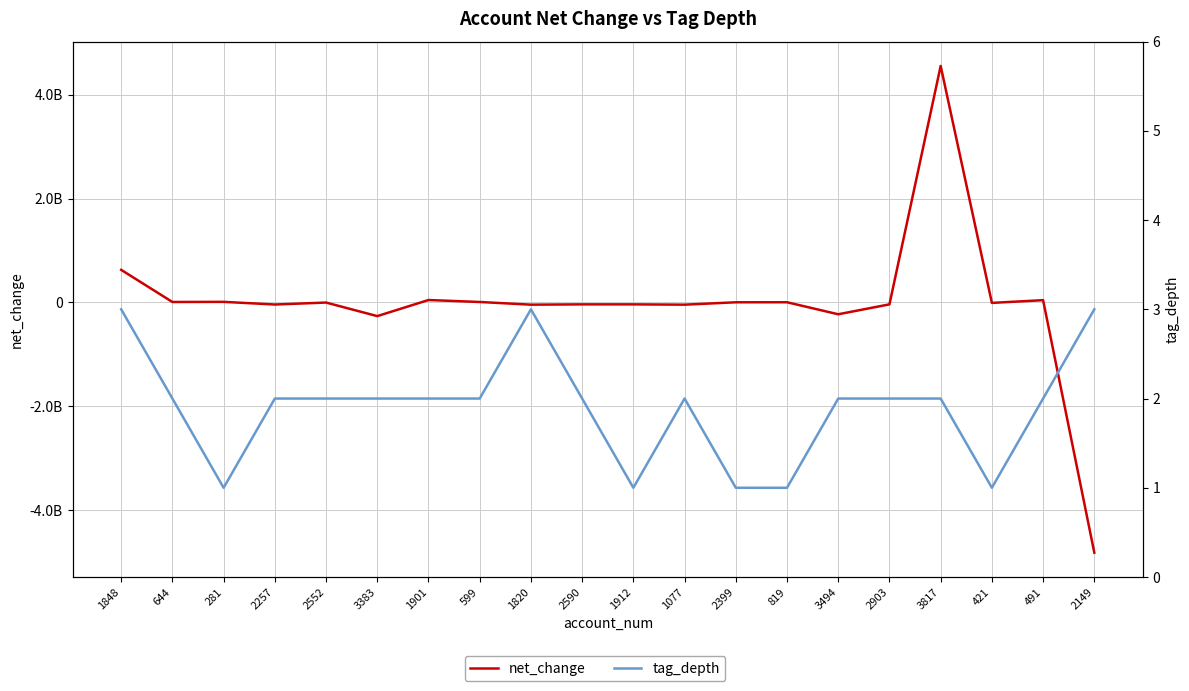

How many data points in tag_depth are less than 2?

5